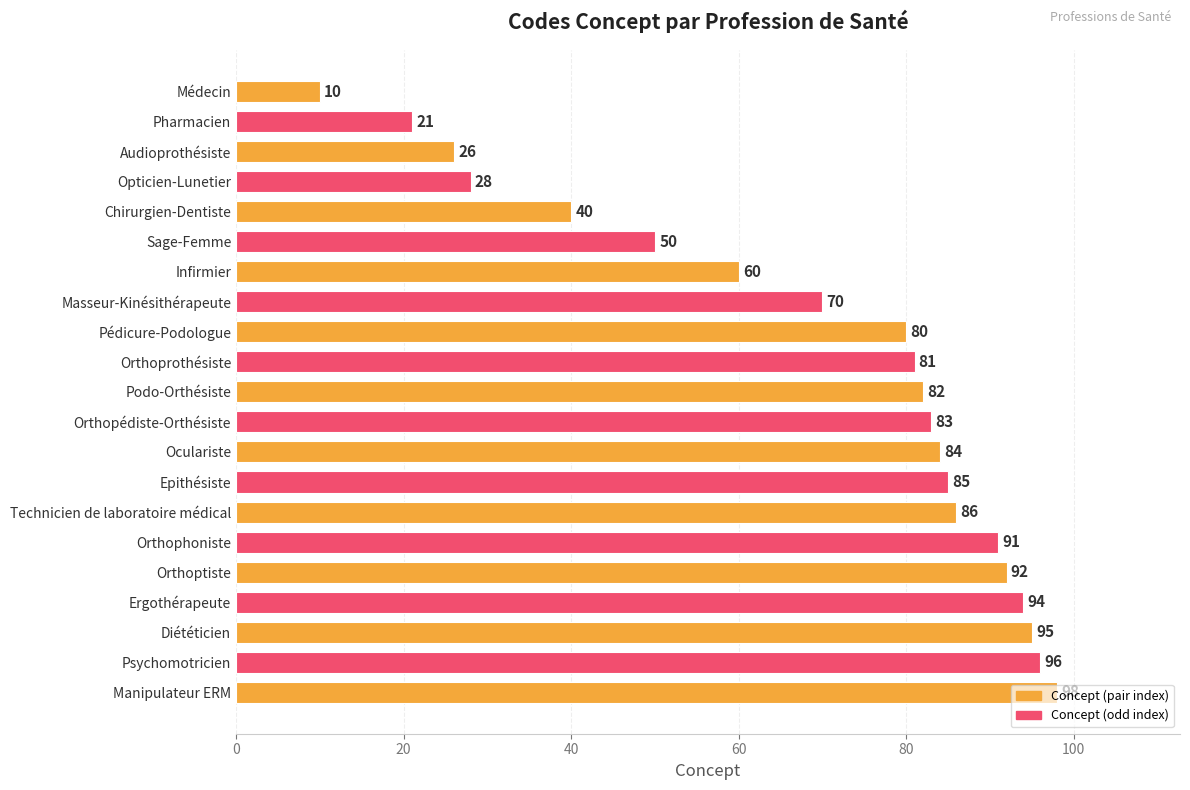

What is the label of the 20th bar from the top?

Psychomotricien